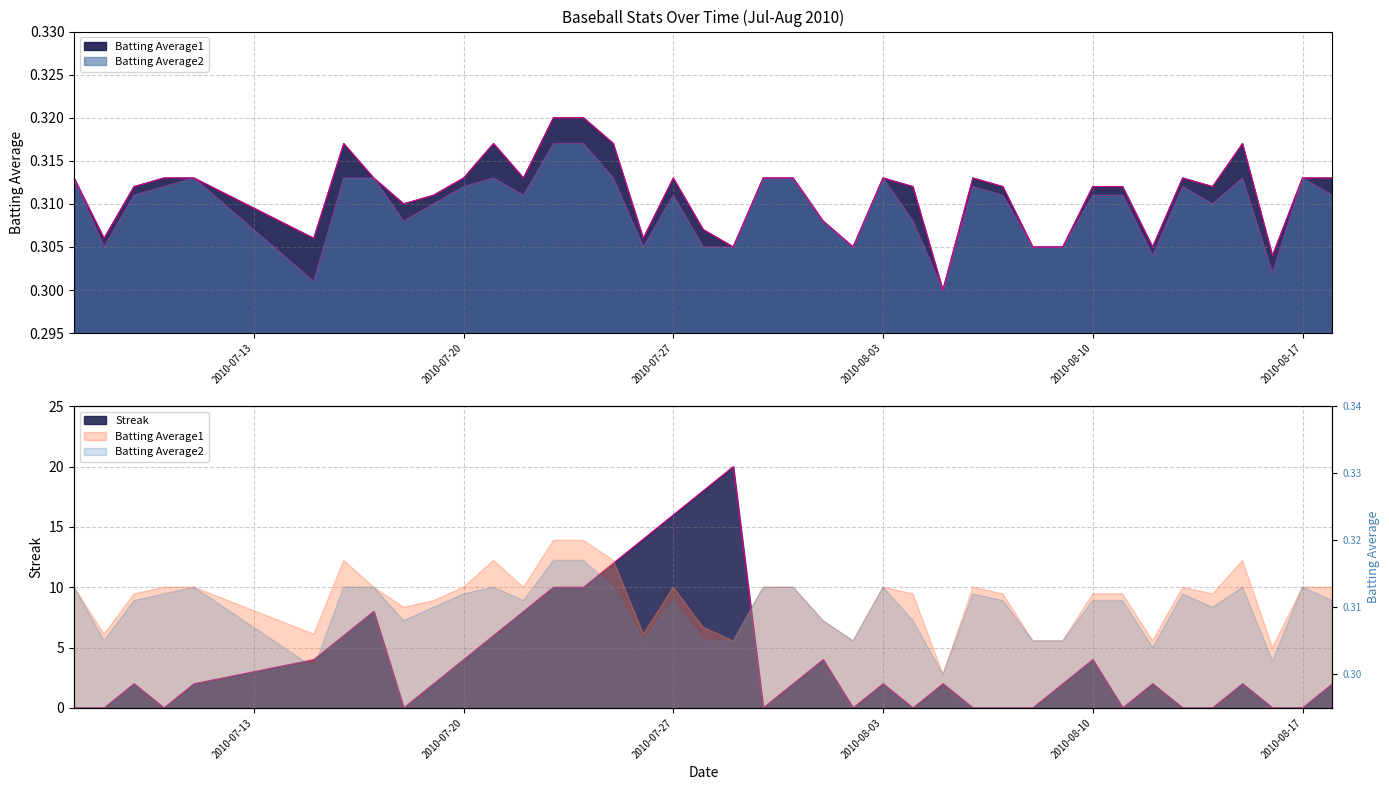

What is the difference between the Streak values at 2010-07-24 and 2010-07-11?

8.0